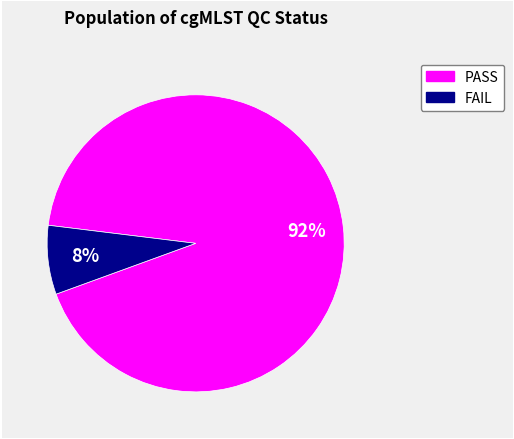

To the nearest percent, what is the average slice percentage?

50%